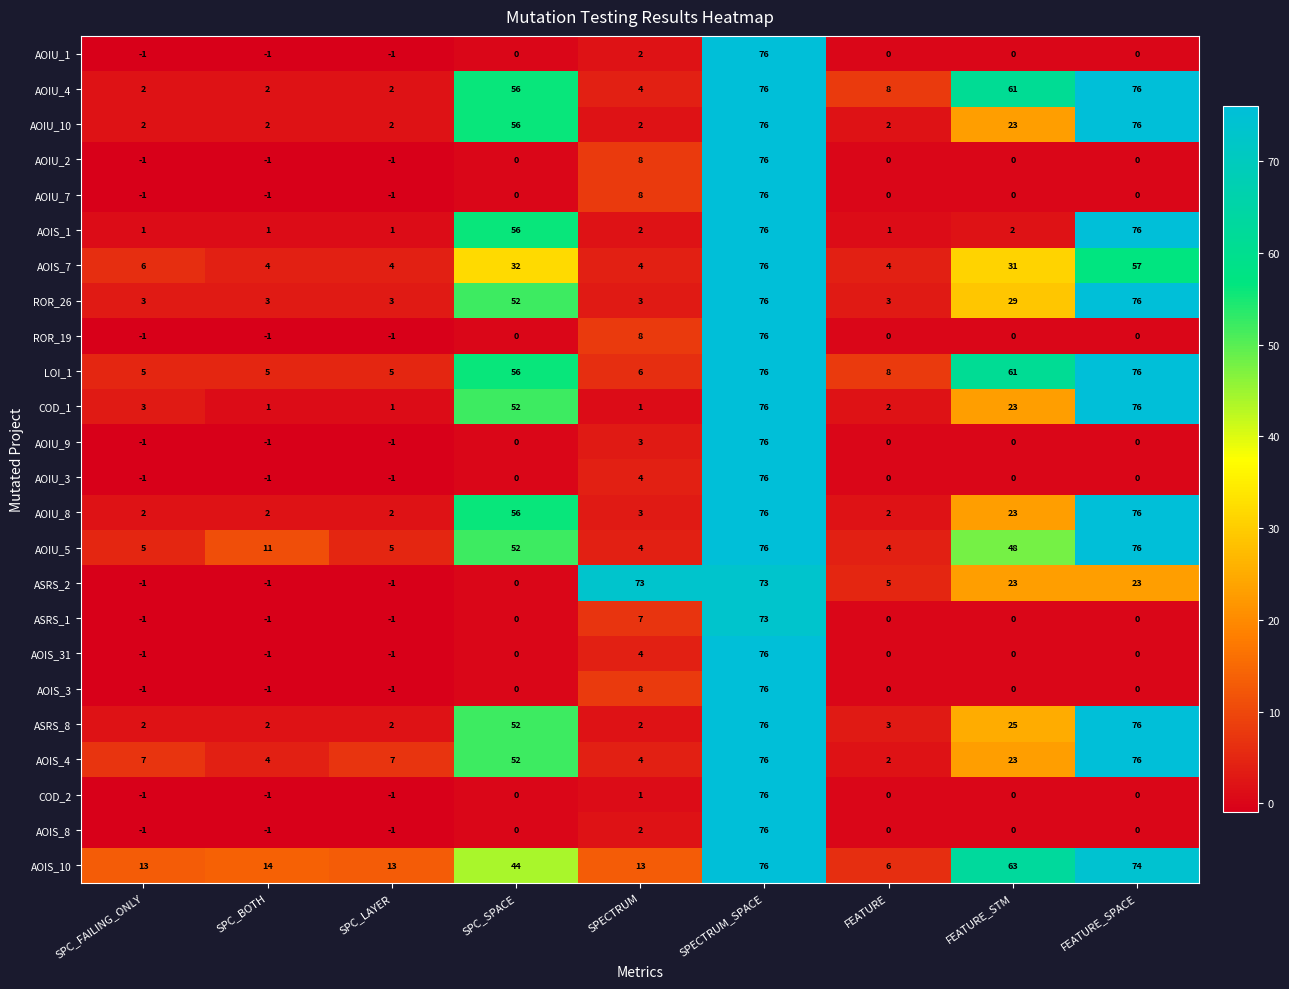

What is the maximum value shown in the chart?

76